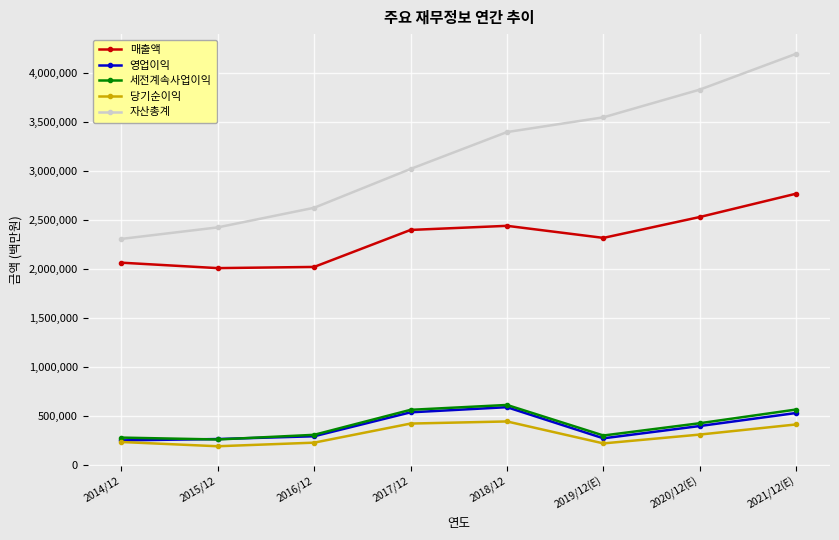

What is the value of the 영업이익 point at the 4th from the left?

536450